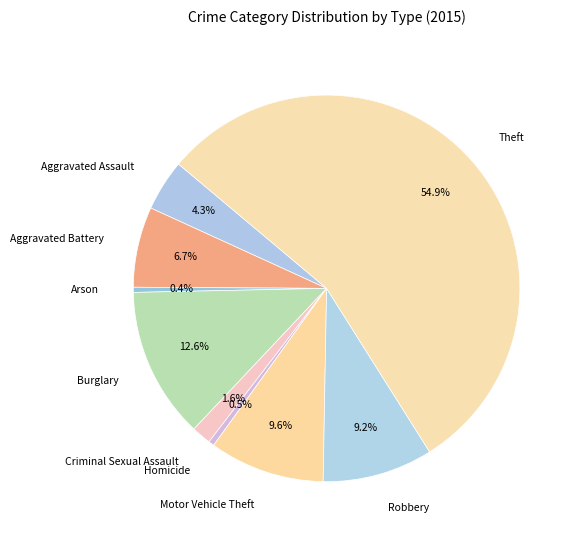

To the nearest percent, what percentage of the pie is Motor Vehicle Theft?

10%